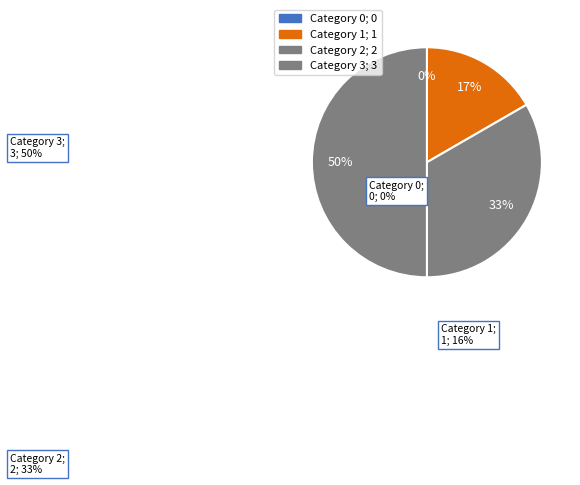

Does 1 account for over 50% of the chart?

No